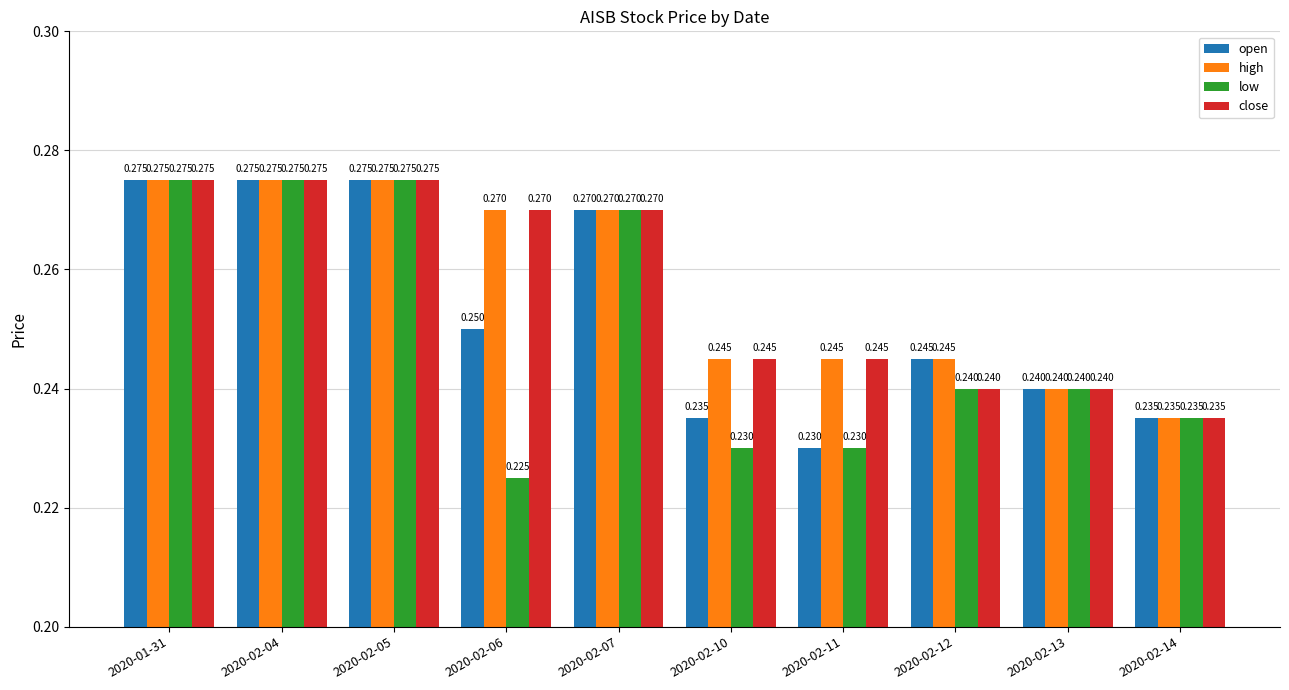

Which series has the largest range (max minus min)?

low